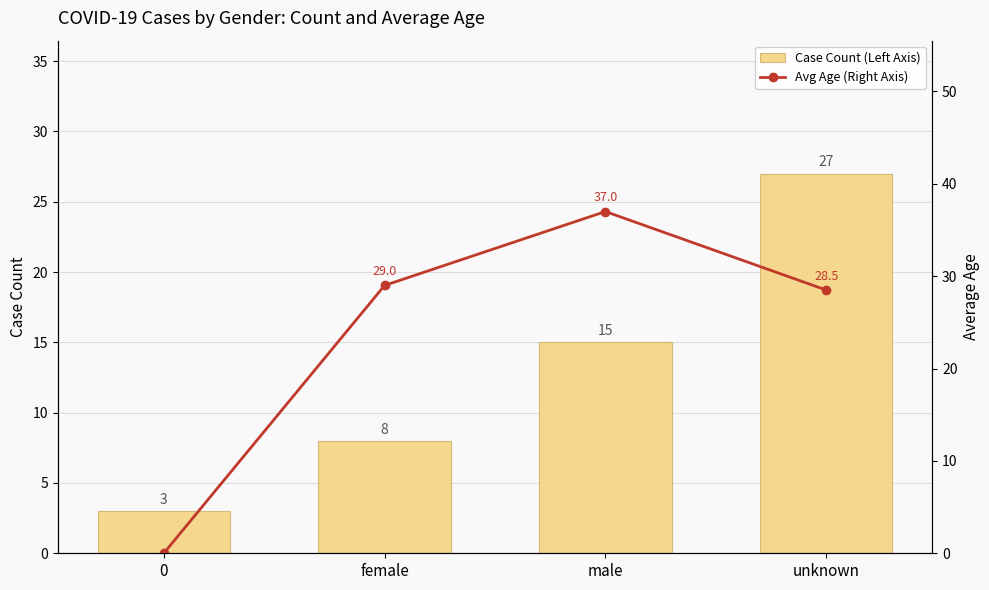

The Avg Age (Right Axis) series shows 9.4 at female. True or false?

False